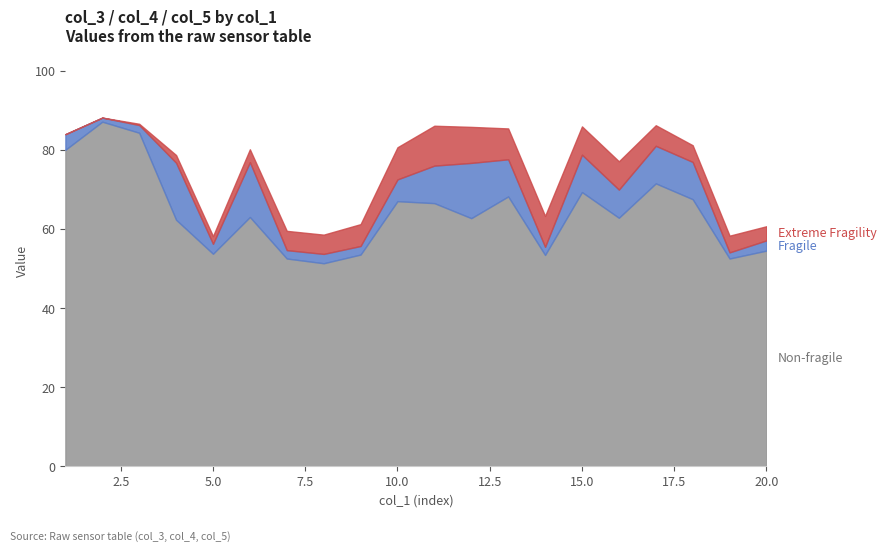

At 7, list the series in order from smallest to largest.

Fragile, Extreme Fragility, Non-fragile